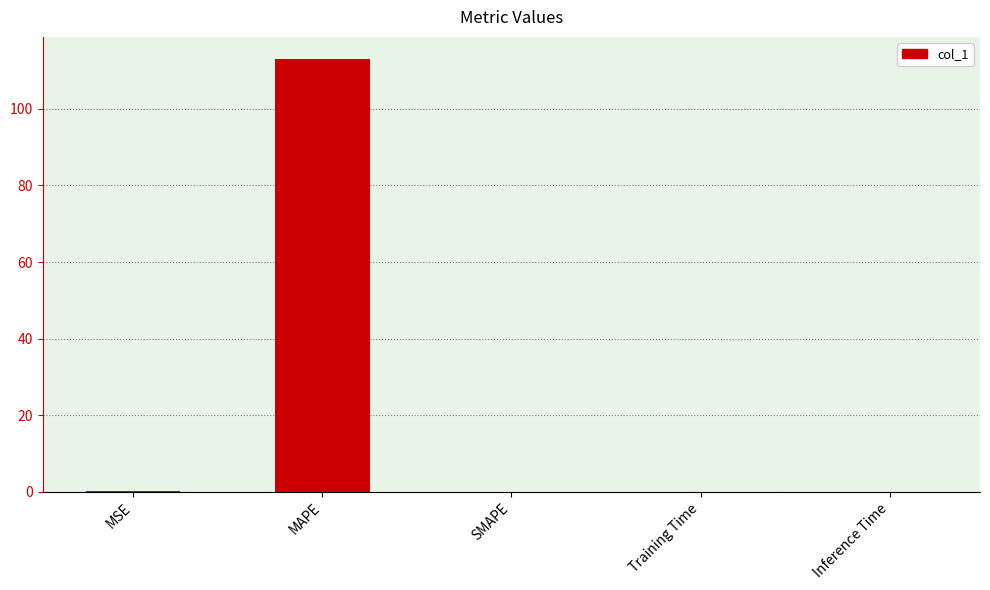

Between Inference Time and MAPE, which is larger?

MAPE